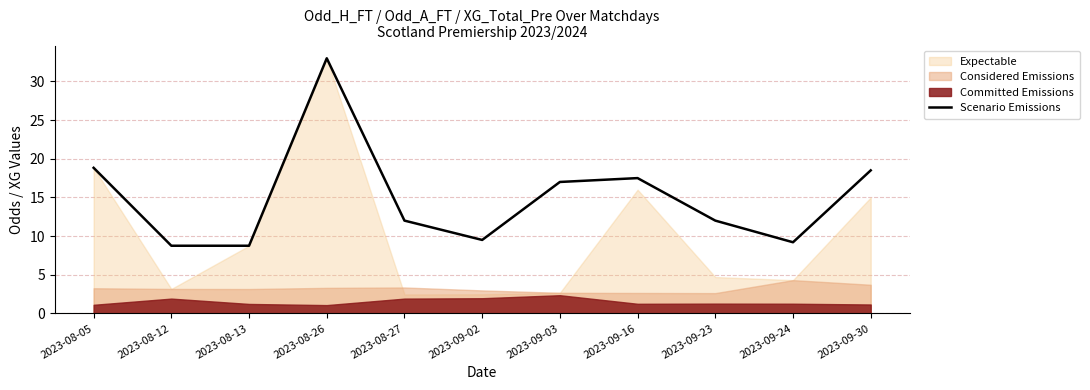

What value does the data have at 2023-08-12?

8.8